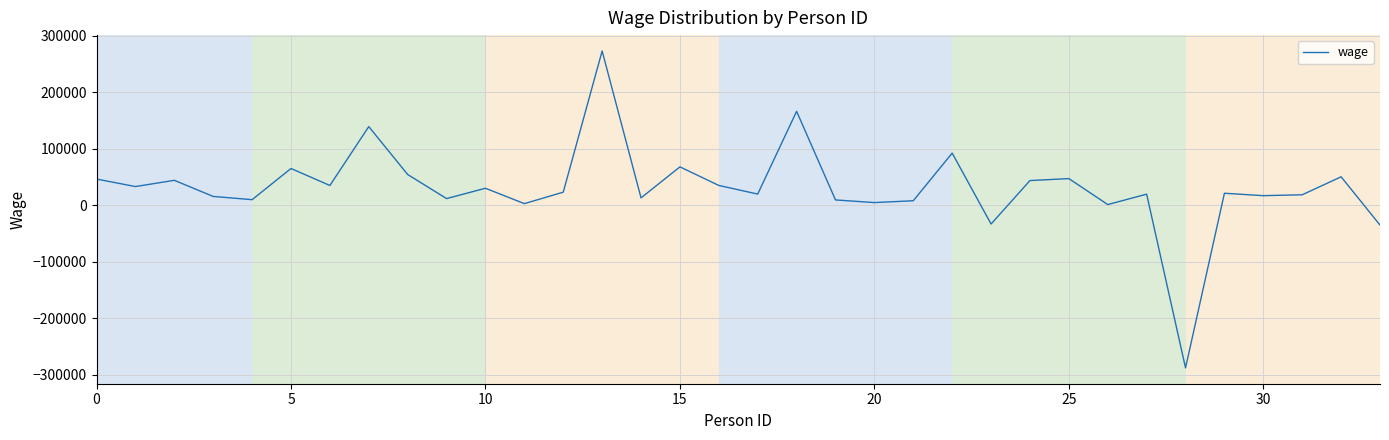

What is the minimum value shown in the chart?

-287418.6